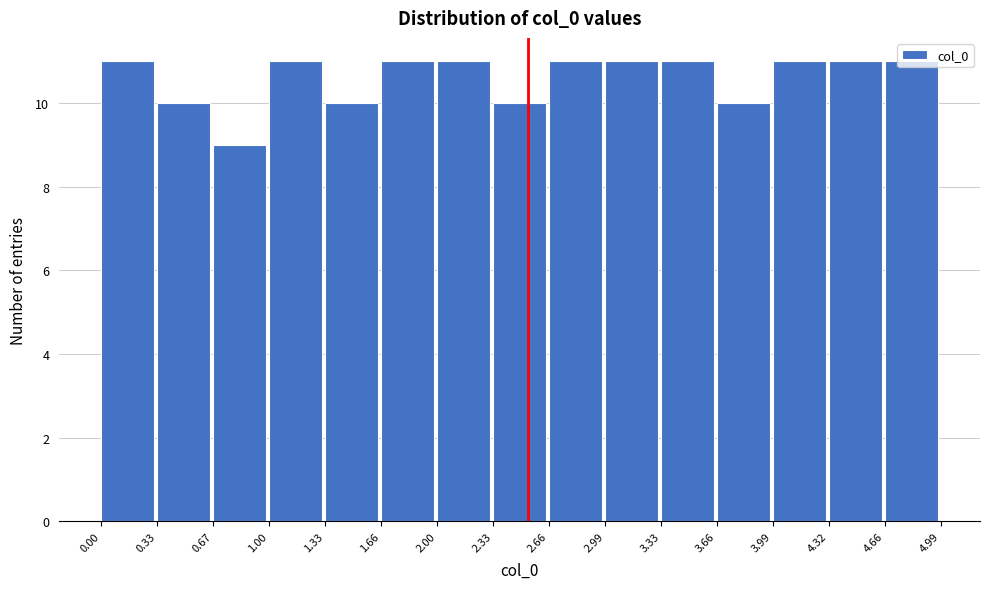

Reading left to right, transcribe this chart: for each bar, give the range it covers on the x-axis and its height. The values are not printed on the chart, so give them approximately, as read against the axis.

0.00 to 0.33: 11
0.33 to 0.67: 10
0.67 to 1.00: 9
1.00 to 1.33: 11
1.33 to 1.66: 10
1.66 to 2.00: 11
2.00 to 2.33: 11
2.33 to 2.66: 10
2.66 to 2.99: 11
2.99 to 3.33: 11
3.33 to 3.66: 11
3.66 to 3.99: 10
3.99 to 4.32: 11
4.32 to 4.66: 11
4.66 to 4.99: 11